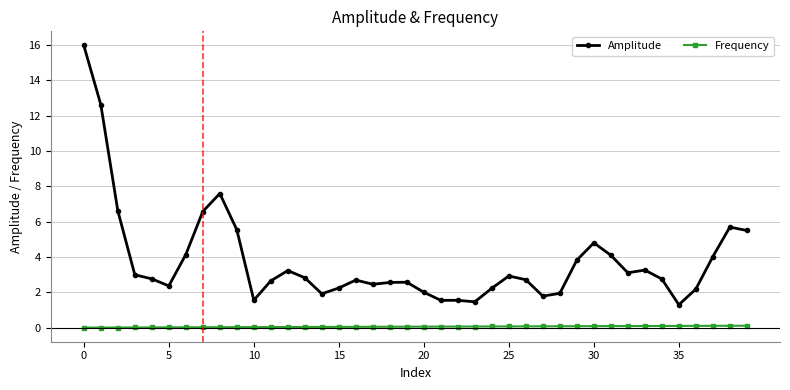

Rank the series by their average value, from highest to lowest.

Amplitude, Frequency